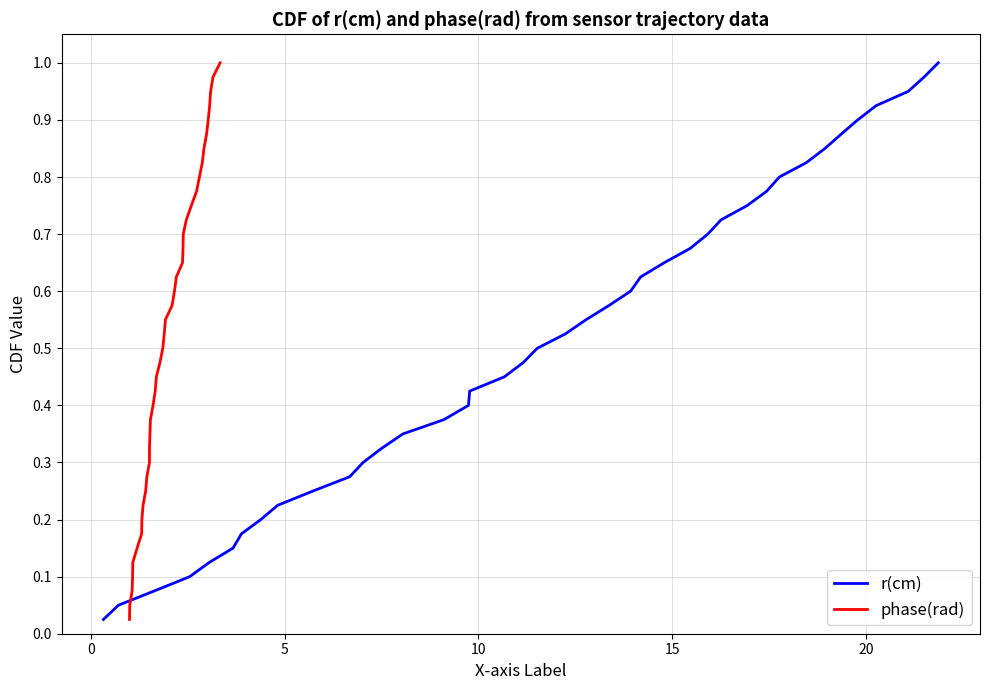

What is the average value of the phase(rad) series?

0.5